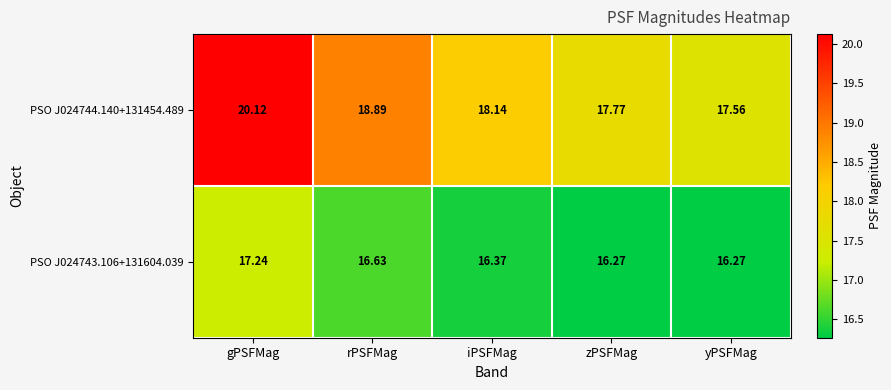

At which label does PSO J024743.106+131604.039 reach its peak?

gPSFMag